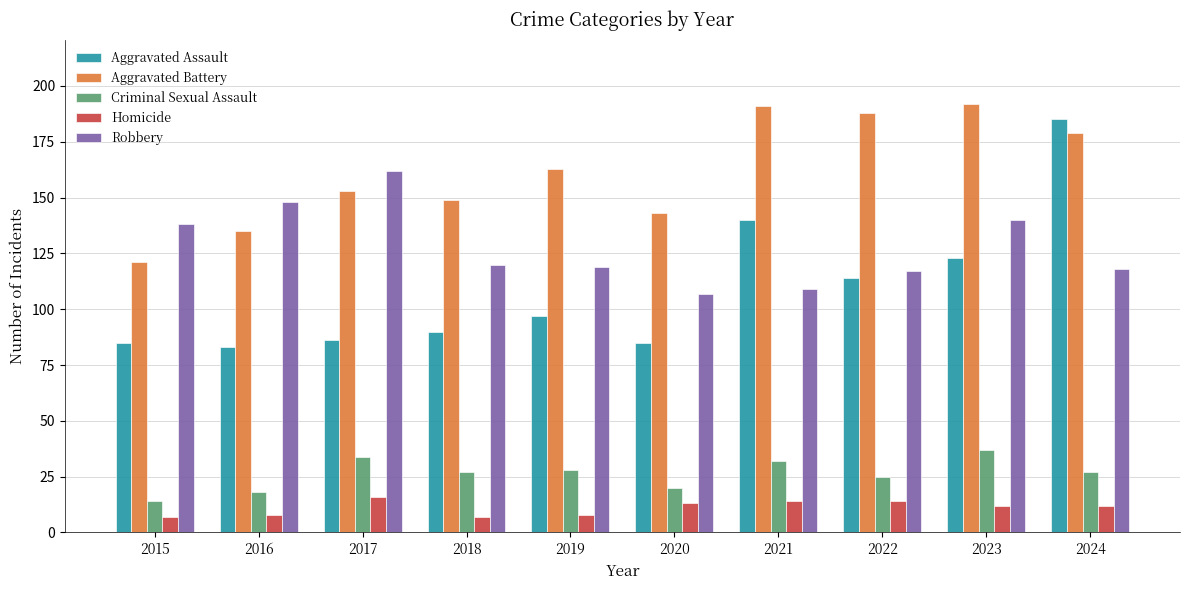

The value of Aggravated Assault at 2022 is 162. True or false?

False